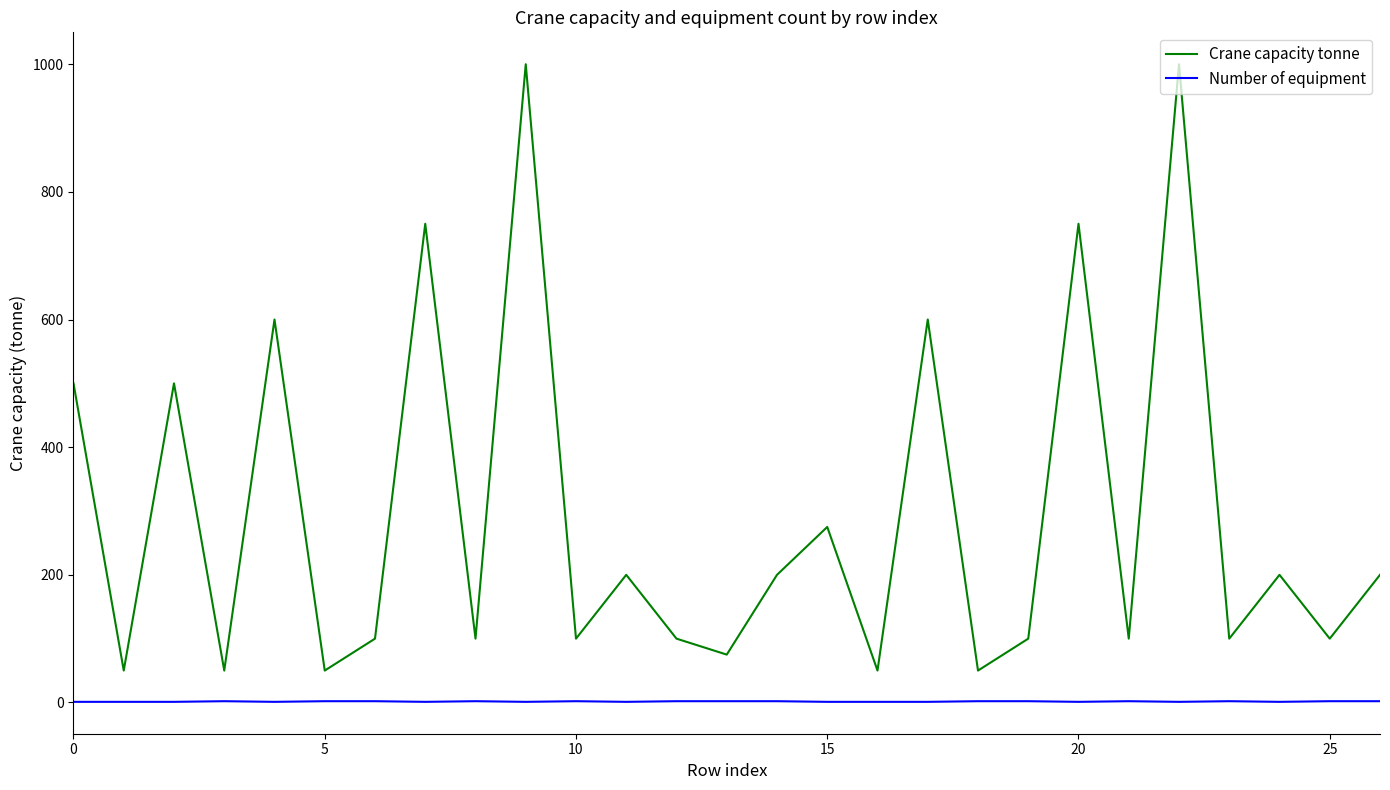

Which series has the widest spread of values?

Crane capacity tonne